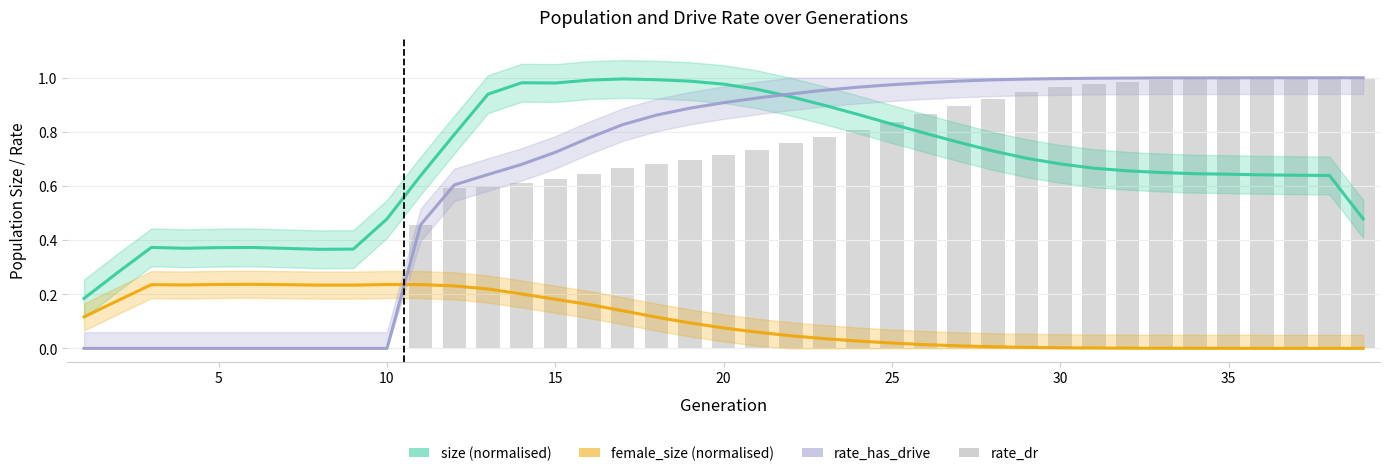

Are the bars horizontal?

No